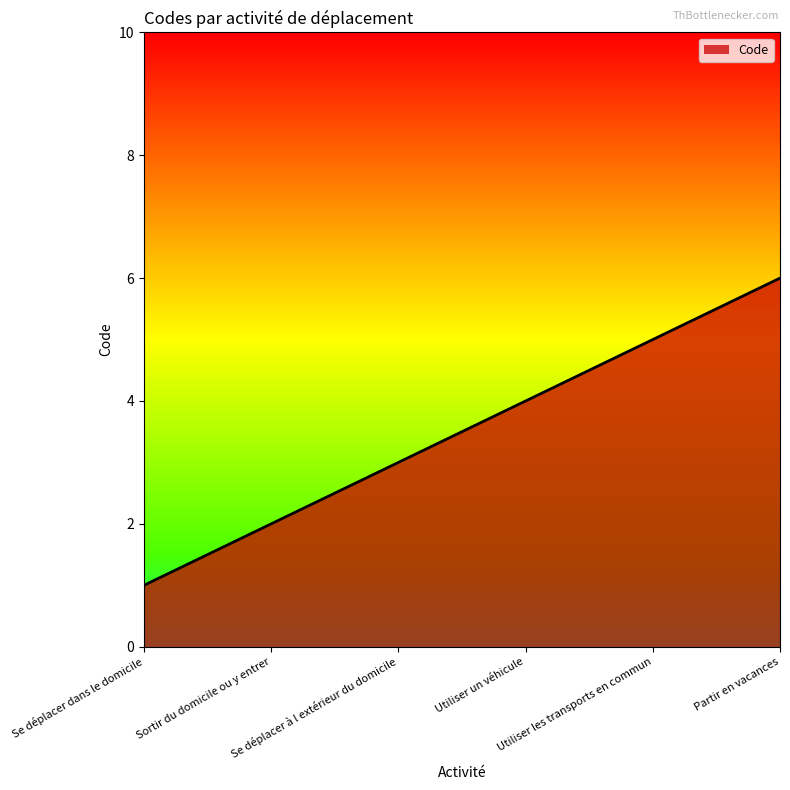

What is the smallest value displayed?

1